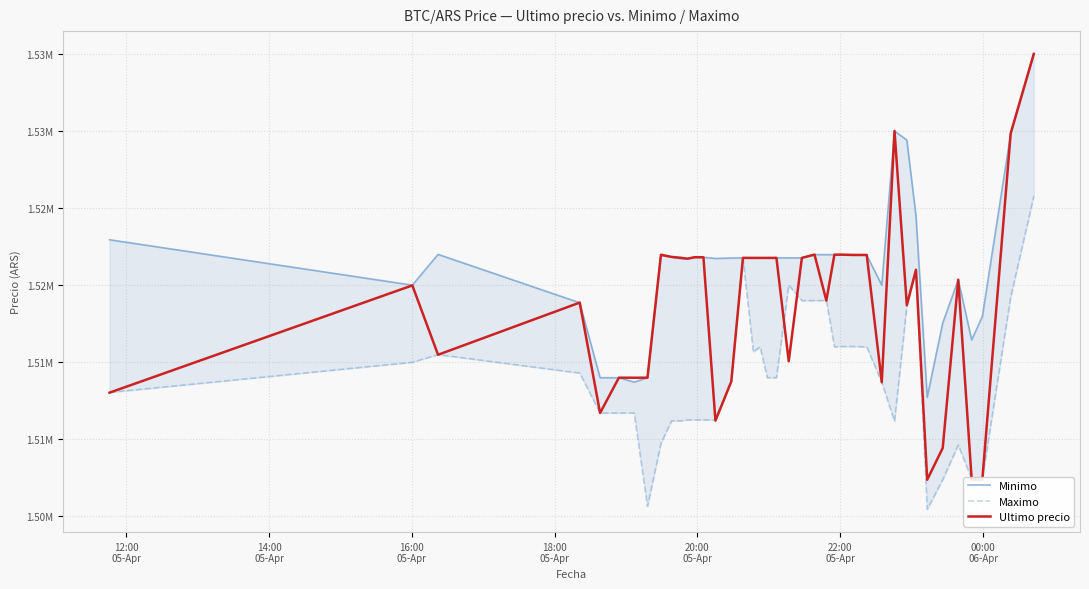

What is the value of the Maximo point at the 29th from the left?

1516000.0